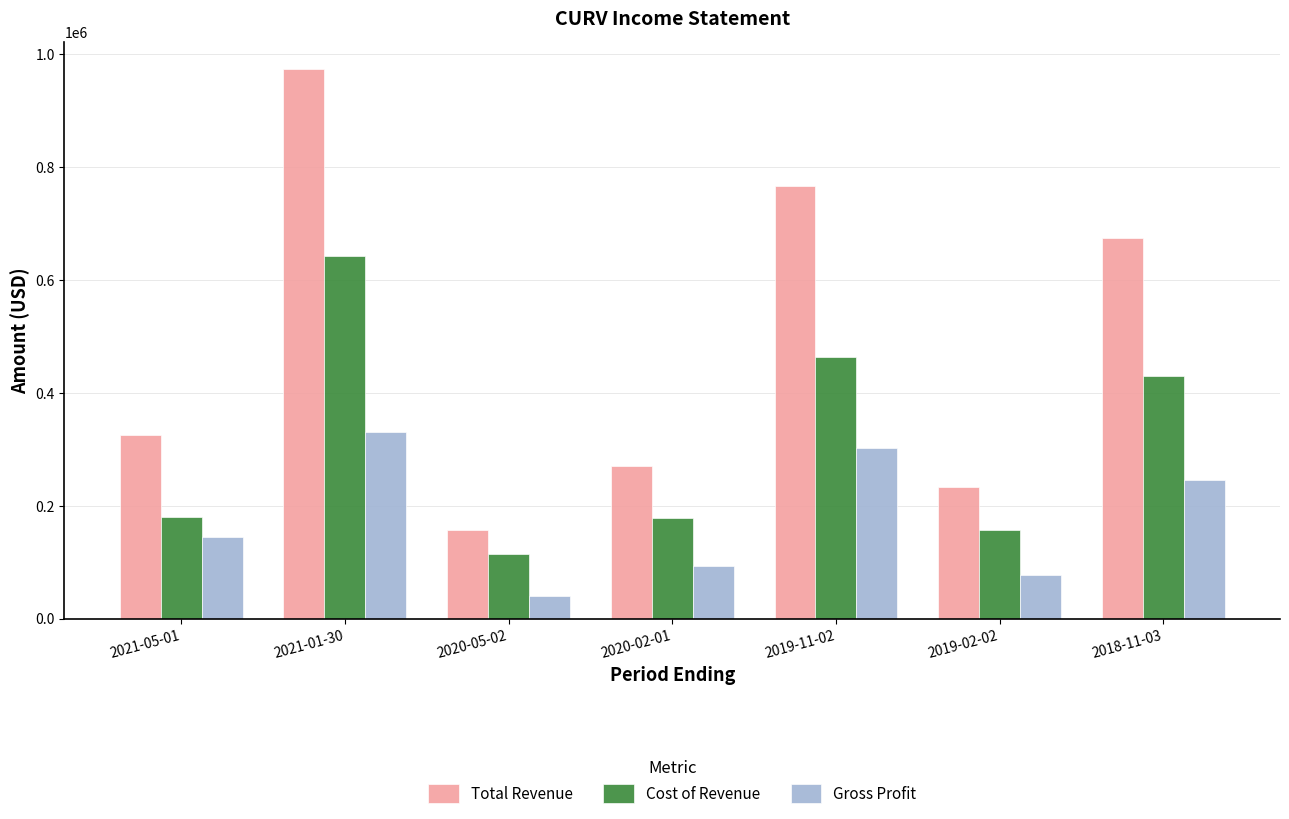

What is the difference between the Cost of Revenue values at 2021-05-01 and 2020-05-02?

65300